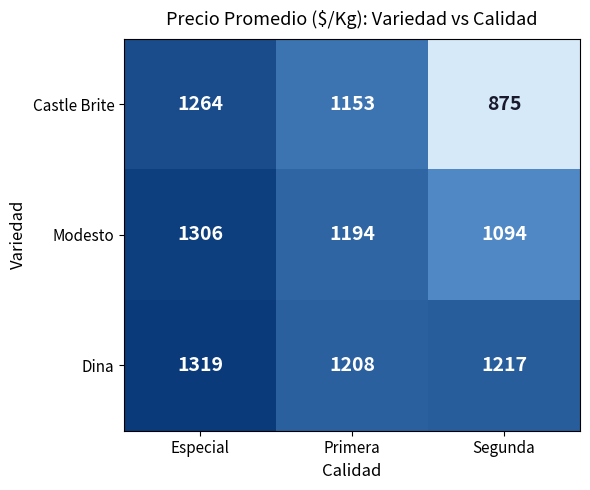

How many series are shown in this chart?

3